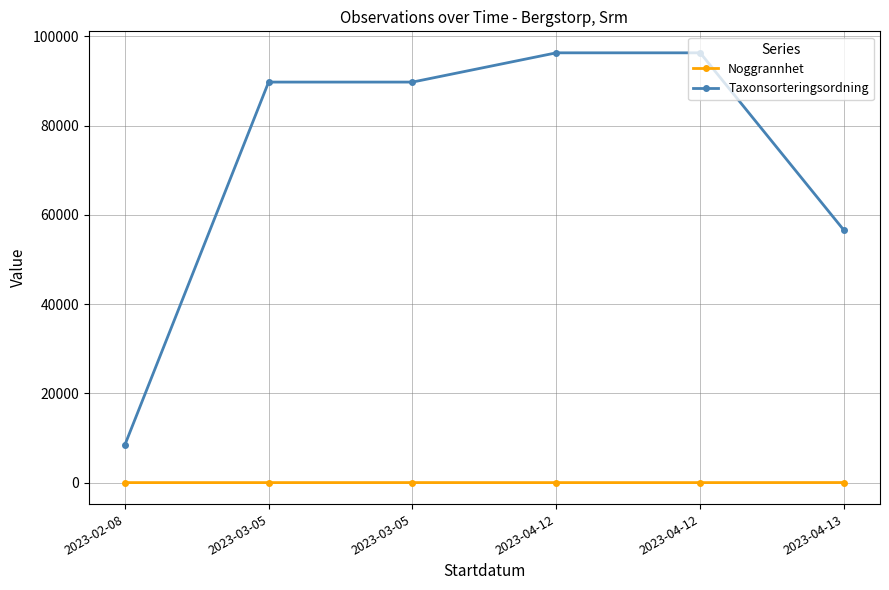

Reading left to right, list all the values displayed in this chart.

Noggrannhet: 2023-02-08=4	2023-03-05=5	2023-03-05=10	2023-04-12=4	2023-04-12=4	2023-04-13=19
Taxonsorteringsordning: 2023-02-08=8377	2023-03-05=89776	2023-03-05=89776	2023-04-12=96334	2023-04-12=96334	2023-04-13=56540